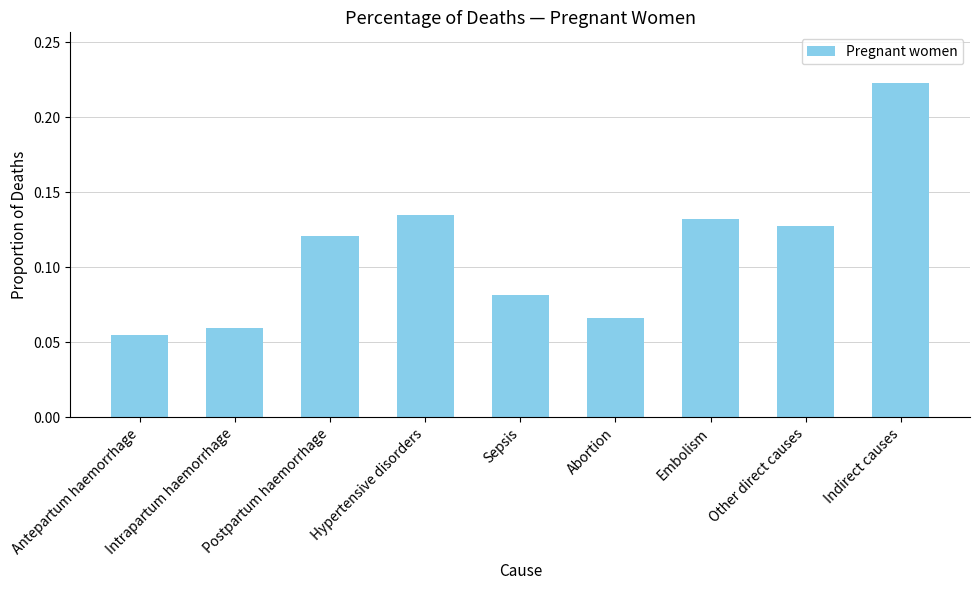

Rank the categories by value from lowest to highest.

Antepartum haemorrhage, Intrapartum haemorrhage, Abortion, Sepsis, Postpartum haemorrhage, Other direct causes, Embolism, Hypertensive disorders, Indirect causes